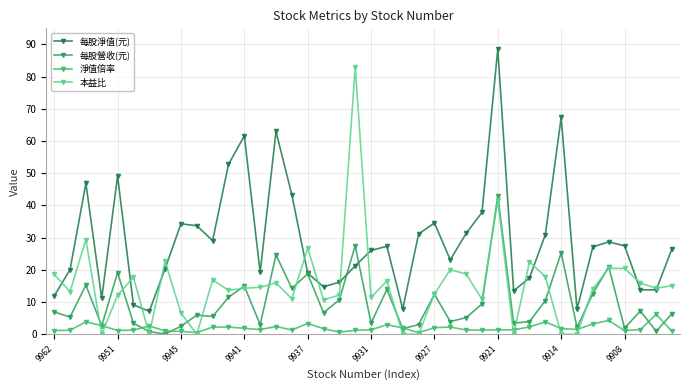

What is the sum of all 每股淨值(元) values?

1166.0